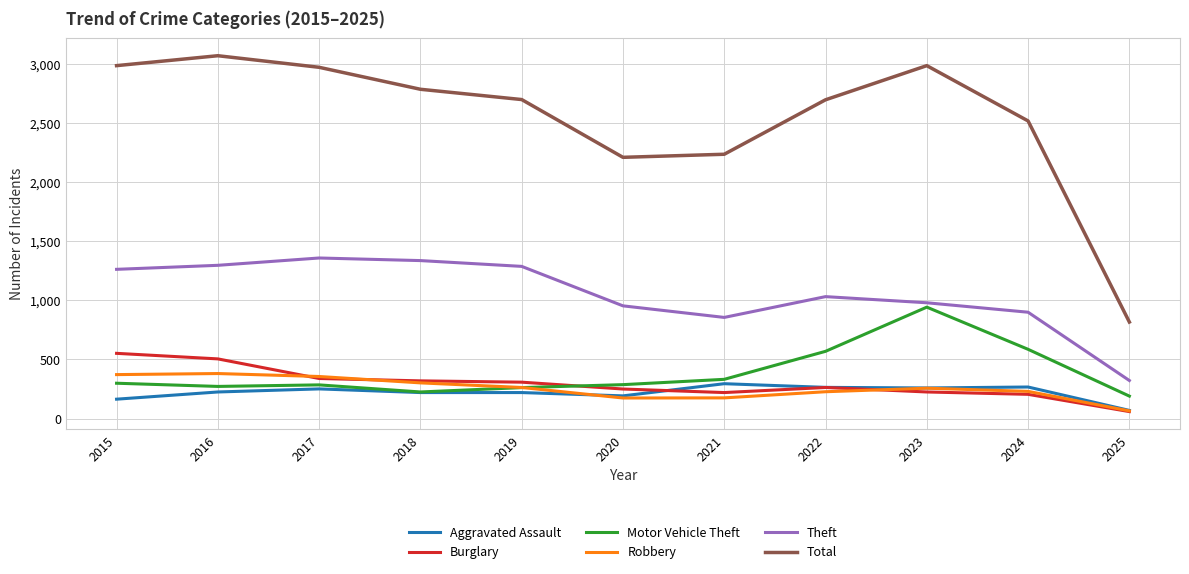

What is the maximum value shown in the chart?

3071